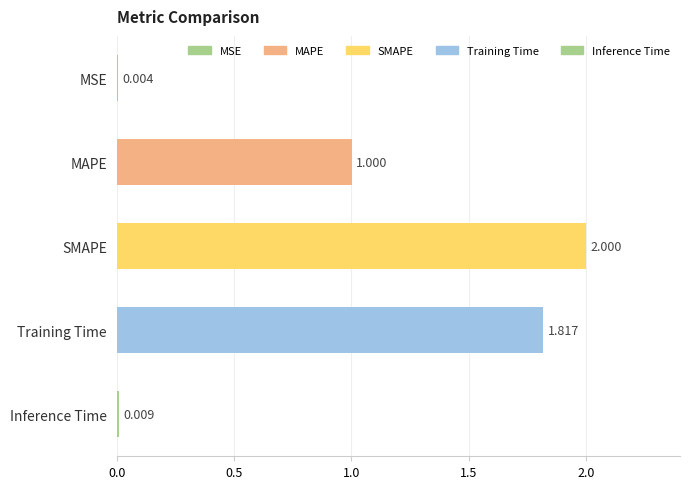

What is the average value?

1.0